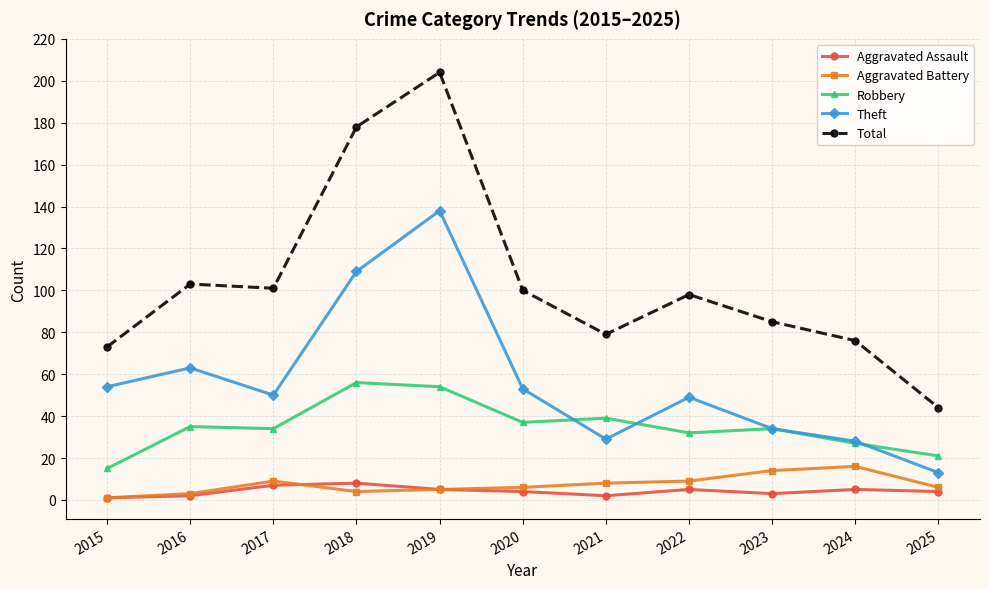

What is the difference between the highest and lowest values at 2017?

94